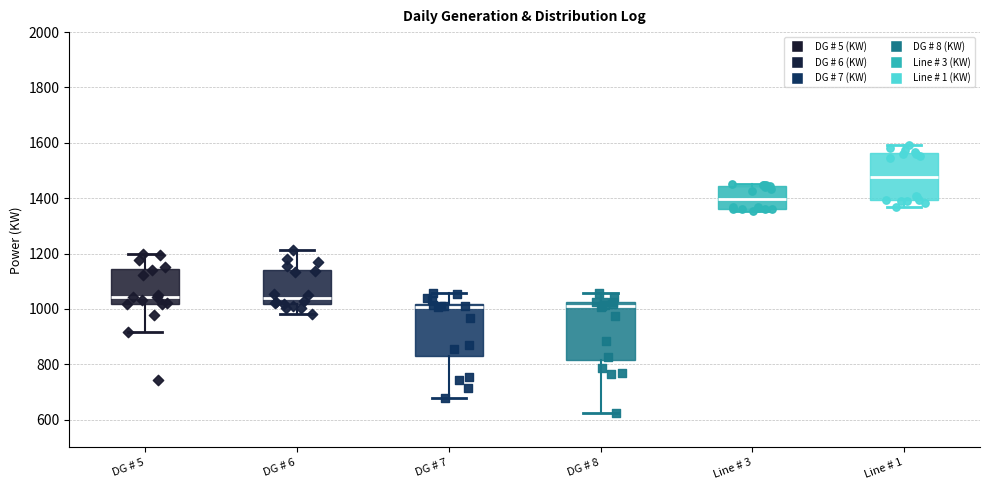

Comparing the boxes themselves (not the whiskers), which one is the tallest?

DG # 8